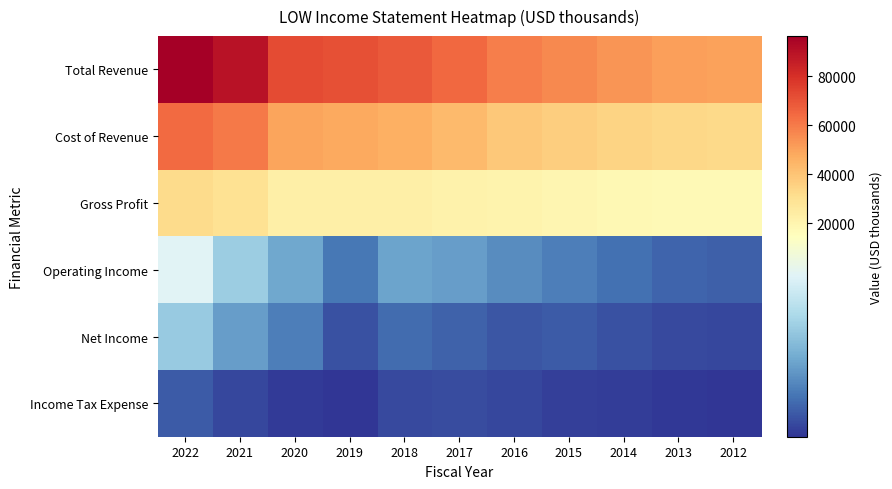

Rank the series at 2022 from lowest to highest value.

Income Tax Expense, Net Income, Operating Income, Gross Profit, Cost of Revenue, Total Revenue